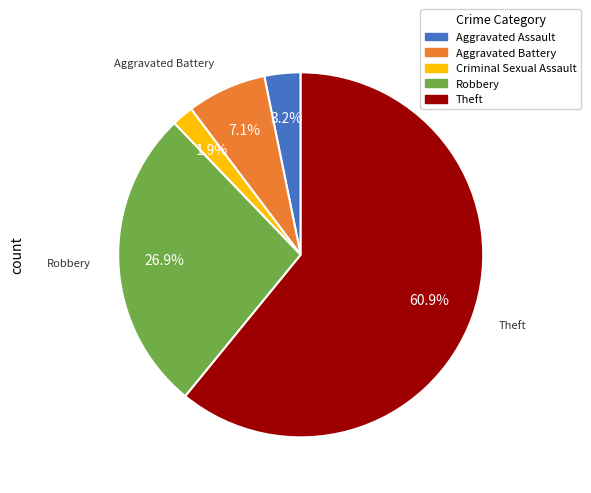

Count the number of slices in the pie.

5